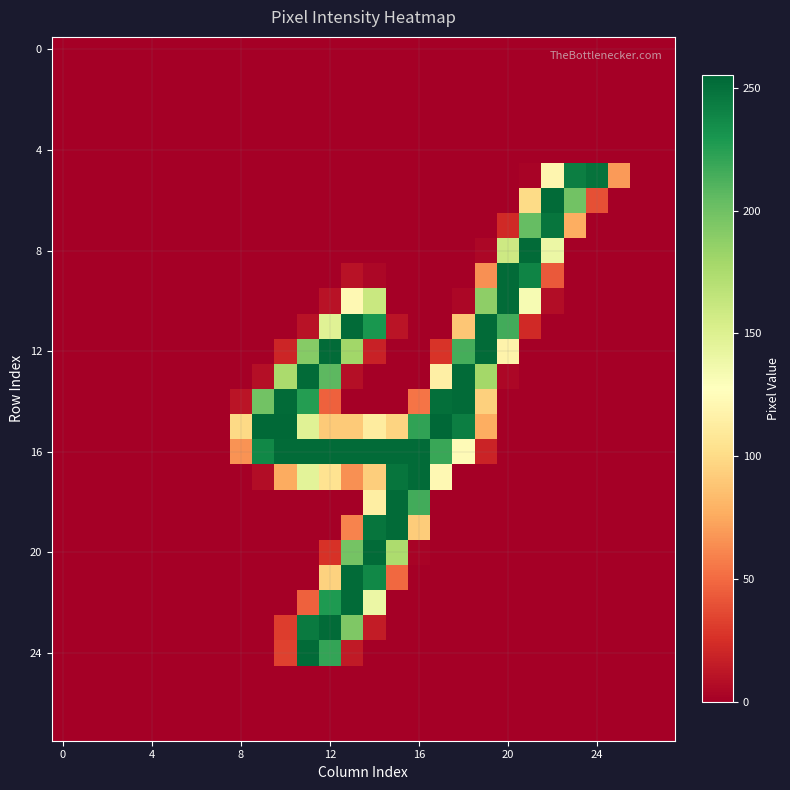

At how many categories does at least one series exceed 186?

16